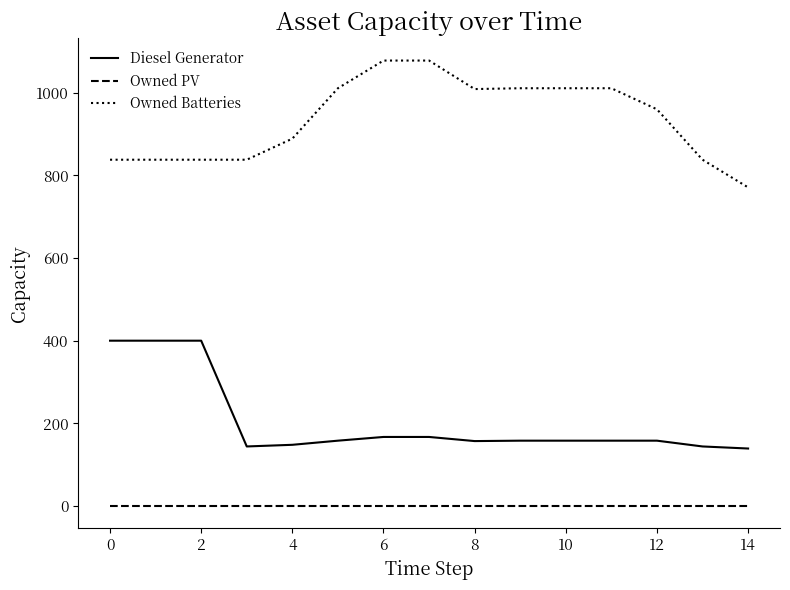

What is the maximum value shown in the chart?

1078